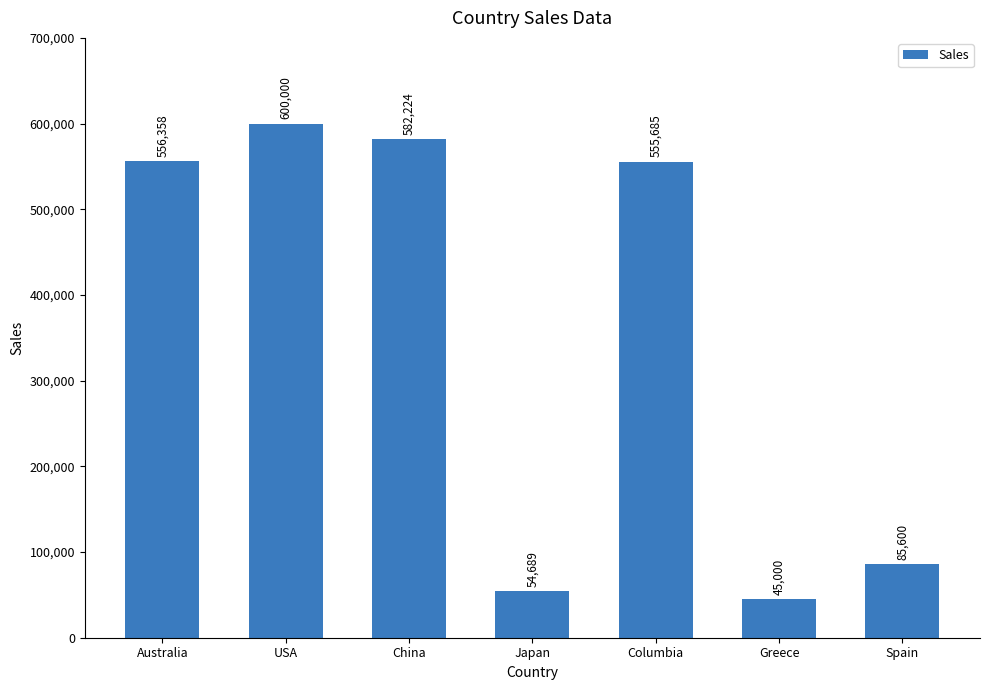

Approximately how many times larger is the value at Greece compared to Australia?

0.1